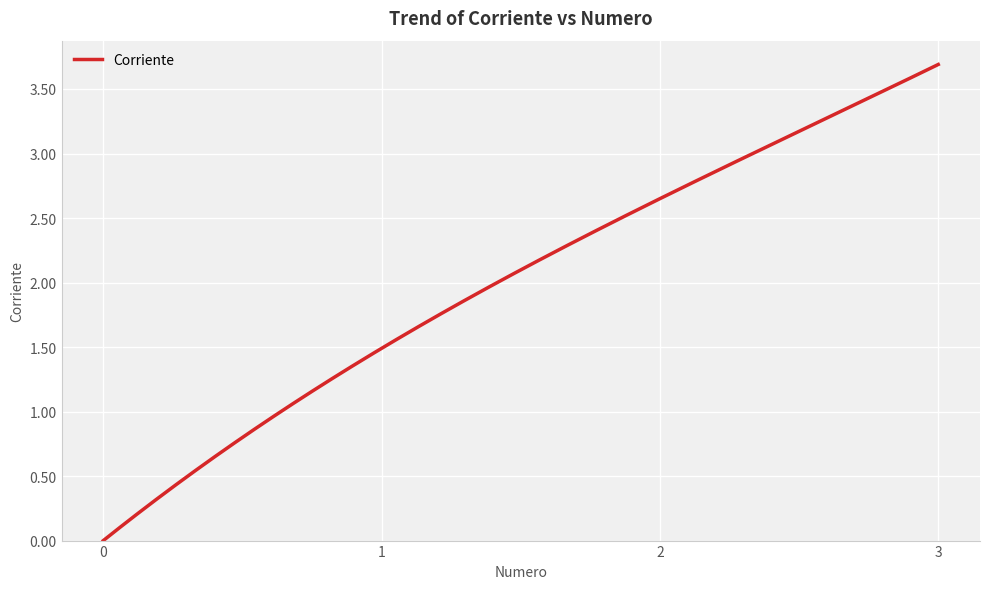

How many lines are shown in the chart?

1